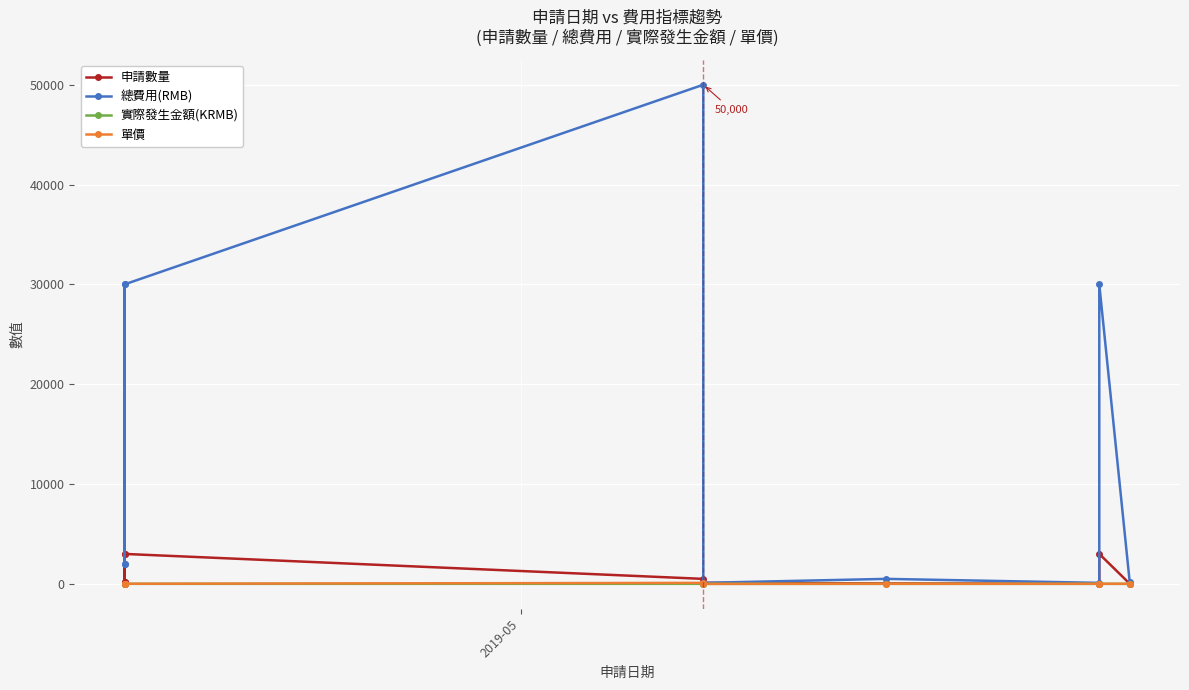

What are all the series names shown in the legend?

申請數量, 總費用(RMB), 實際發生金額(KRMB), 單價